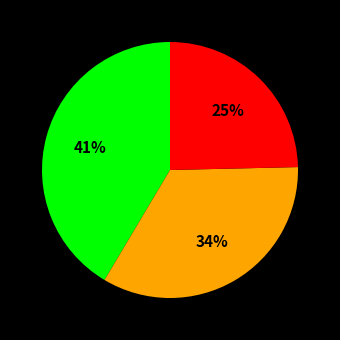

To the nearest percent, what is the average slice percentage?

33%